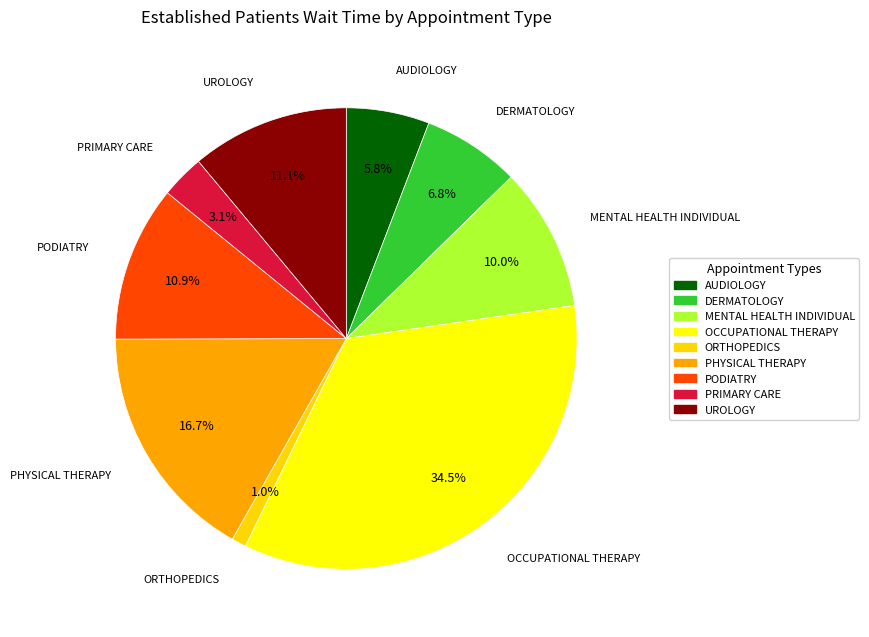

How many slices are in this pie chart?

9